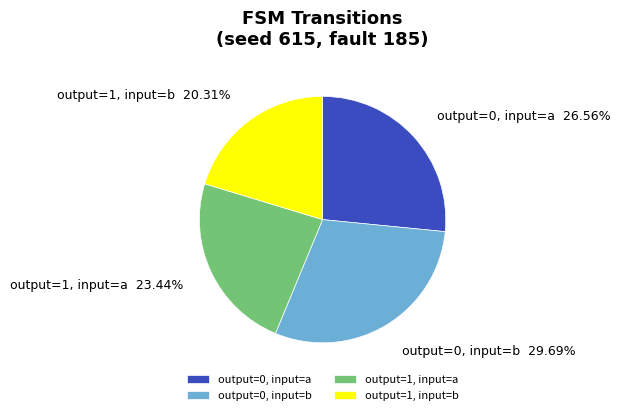

What is the smallest slice in the pie chart?

output=1, input=b